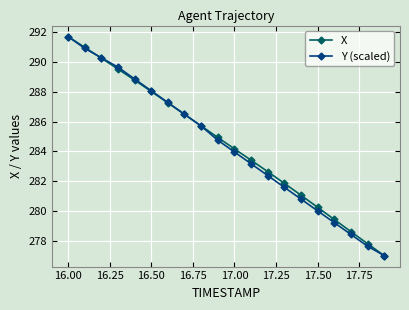

What is the maximum value shown in the chart?

291.7